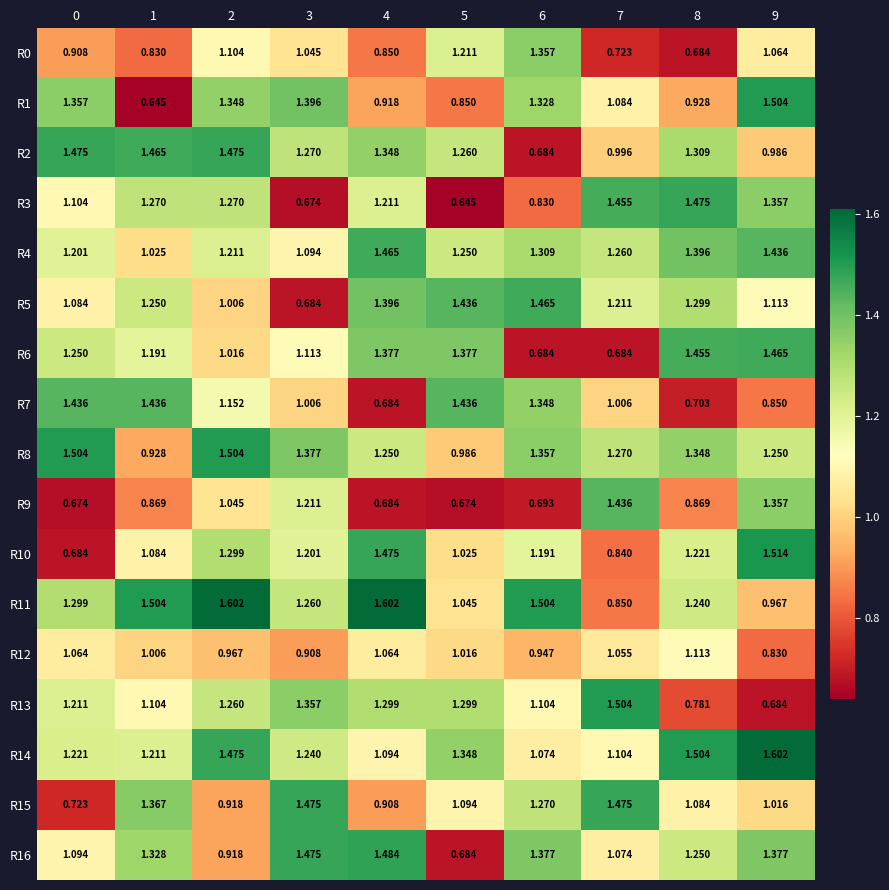

Is the value of R16 at 0 greater than the value of R3 at 5?

Yes